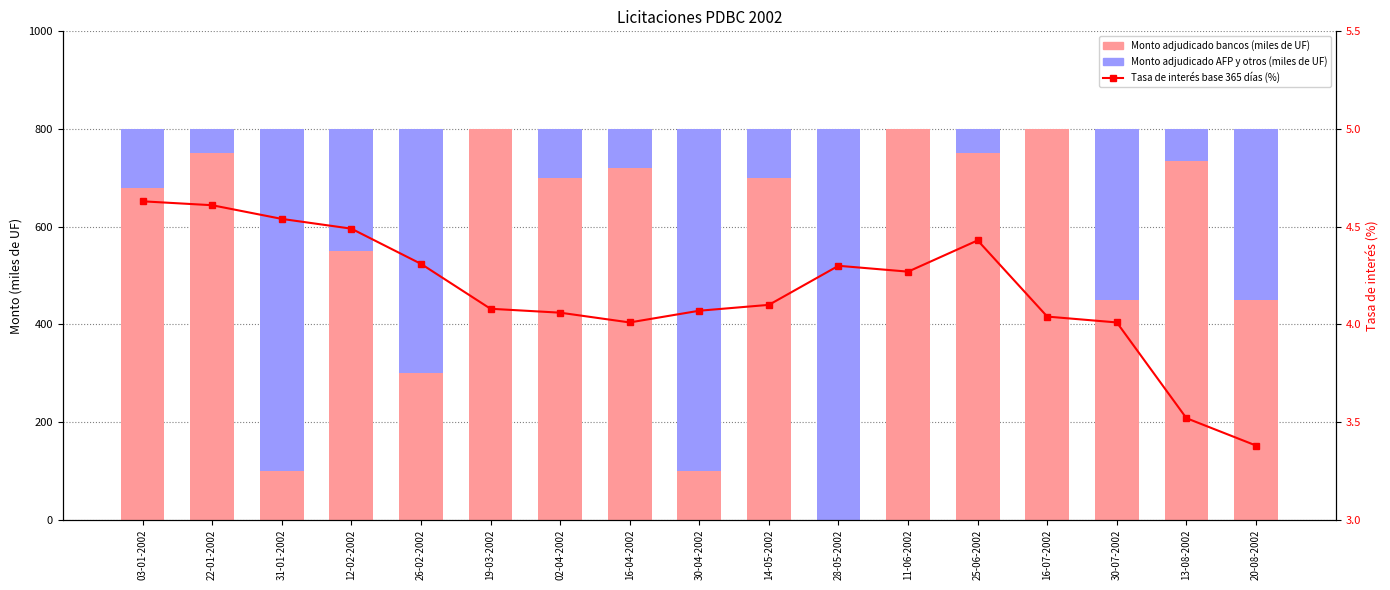

At which label is Monto adjudicado bancos (miles de UF) closest to 400?

30-07-2002